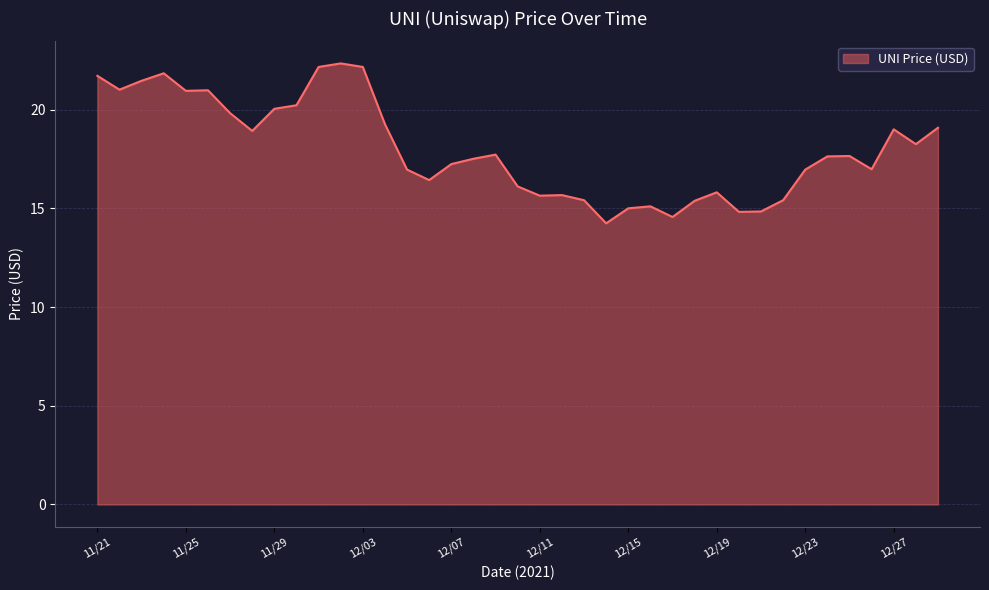

What is the greatest value displayed?

22.3